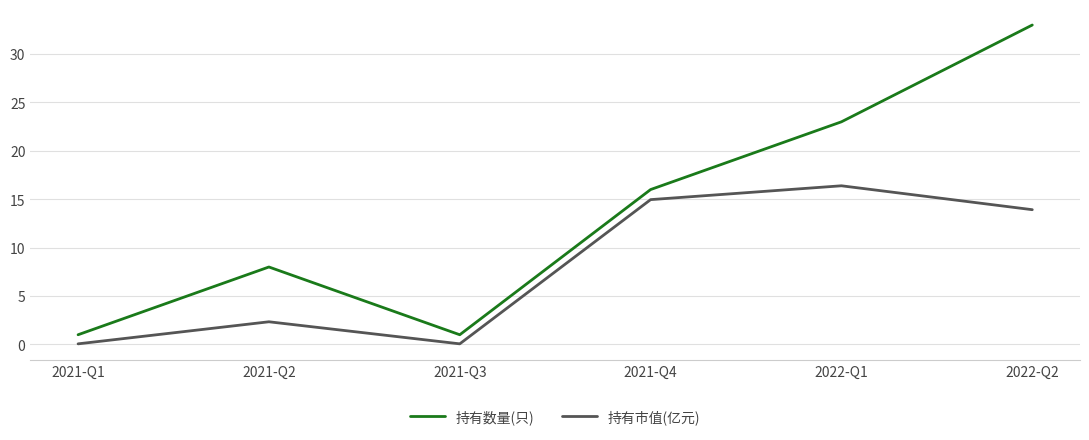

Which series has the widest spread of values?

持有数量(只)